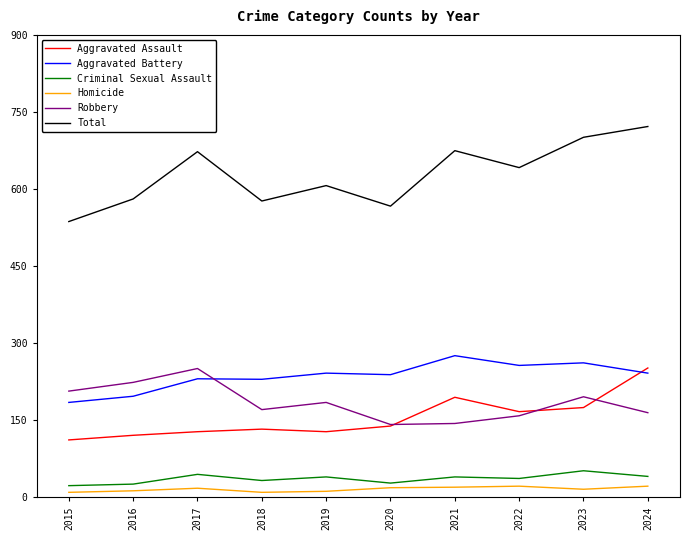

Is the value of Criminal Sexual Assault at 2016 greater than the value of Total at 2023?

No